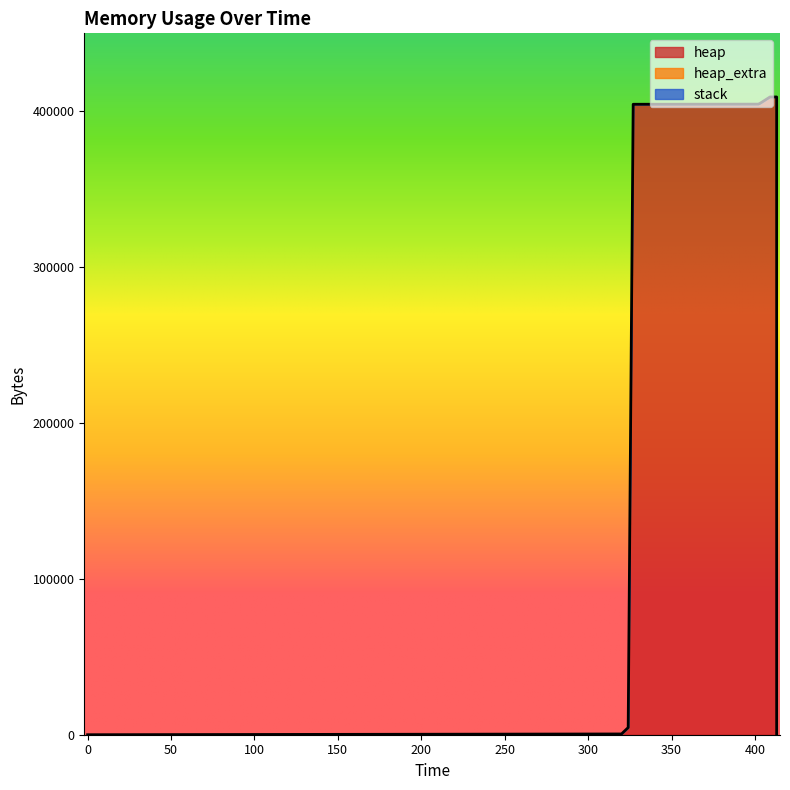

True or false: stack and heap_extra cross at least once.

False